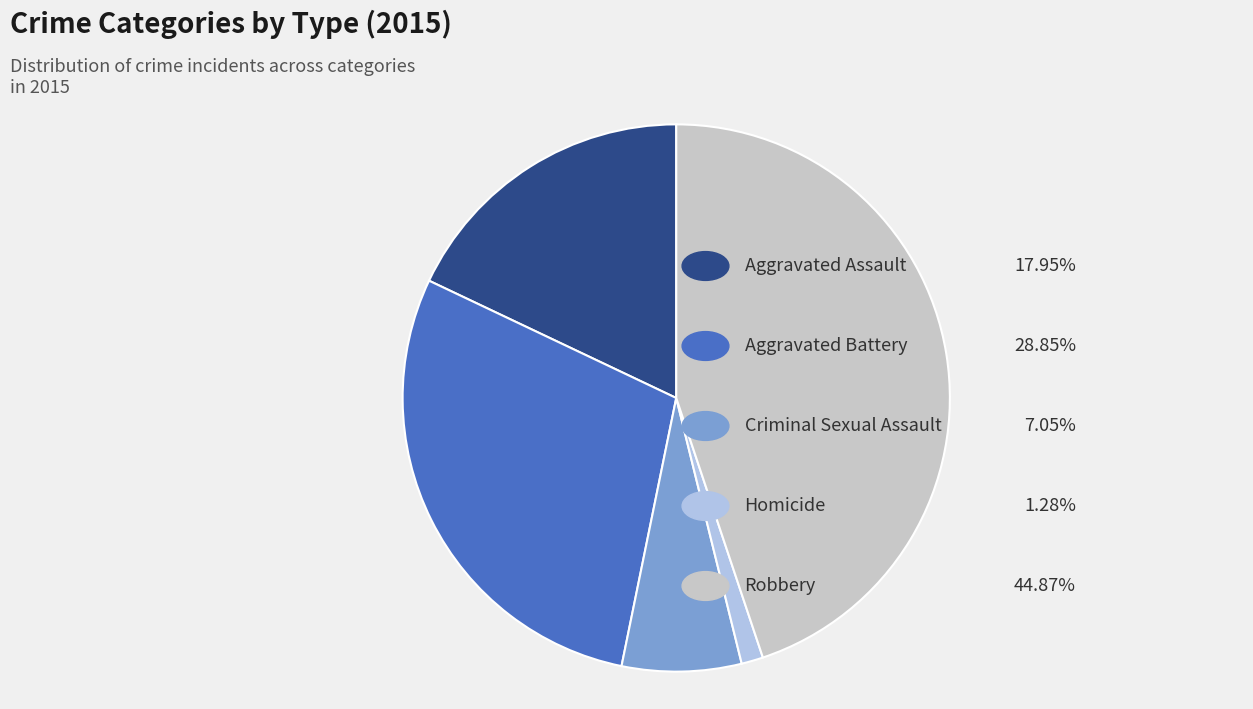

Is there any slice that represents more than half of the pie?

No